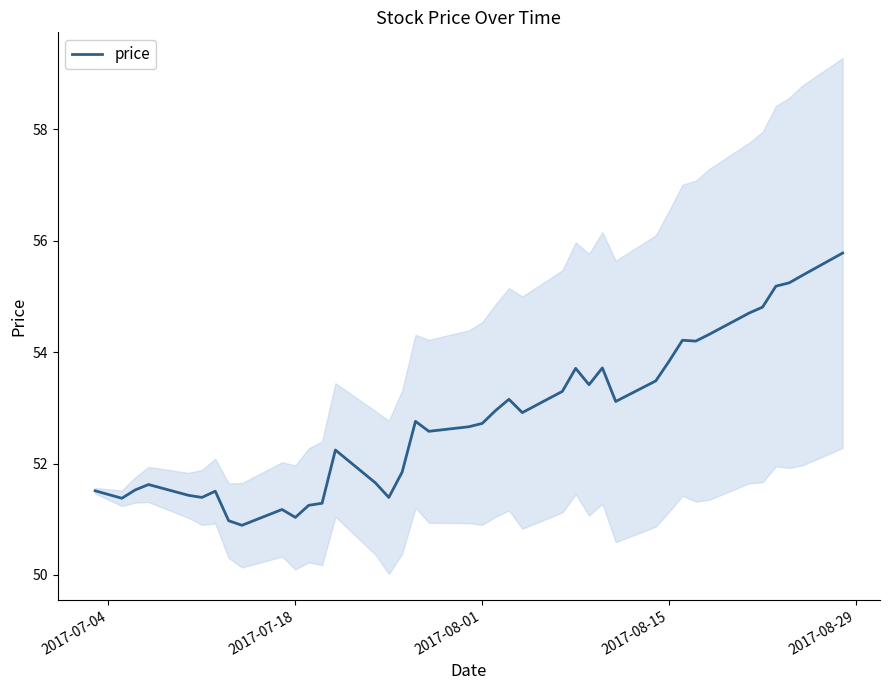

What is the minimum value for price?

50.9